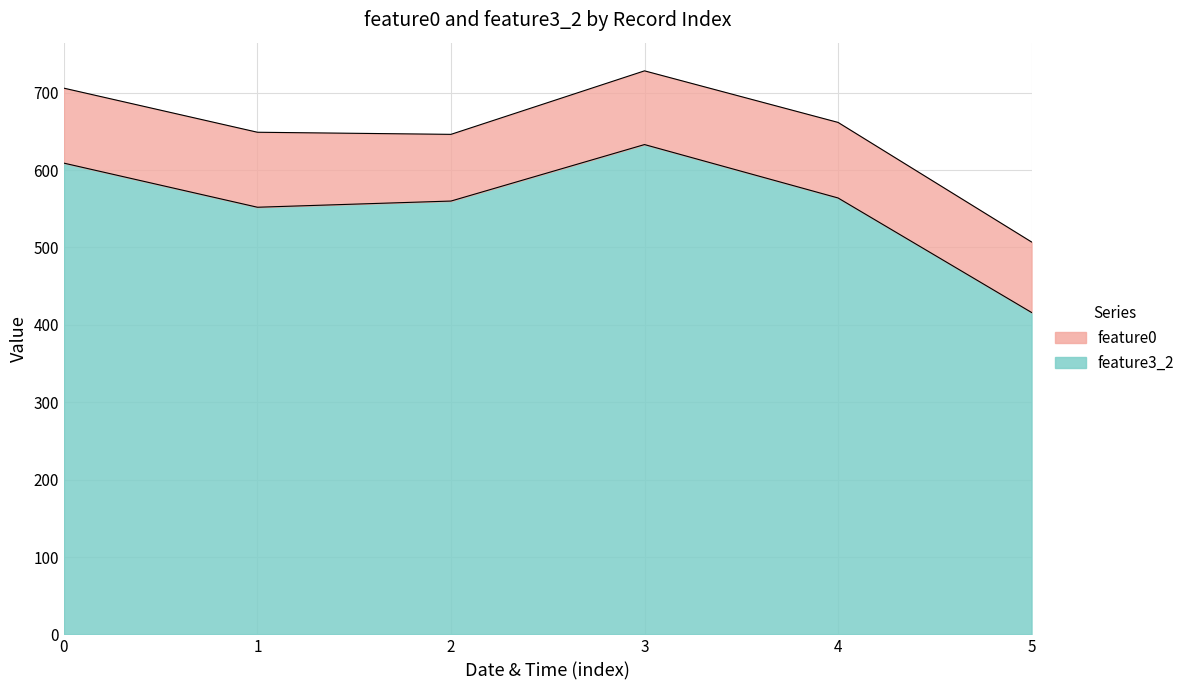

What is the difference between the values at 5 and 2?

144